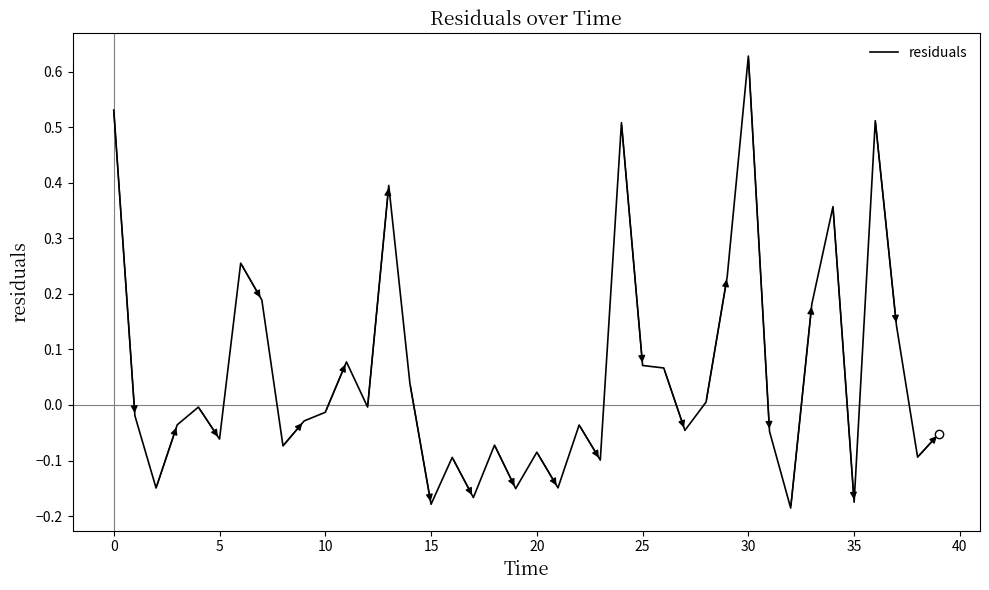

Is this an area chart (filled region under the line)?

No